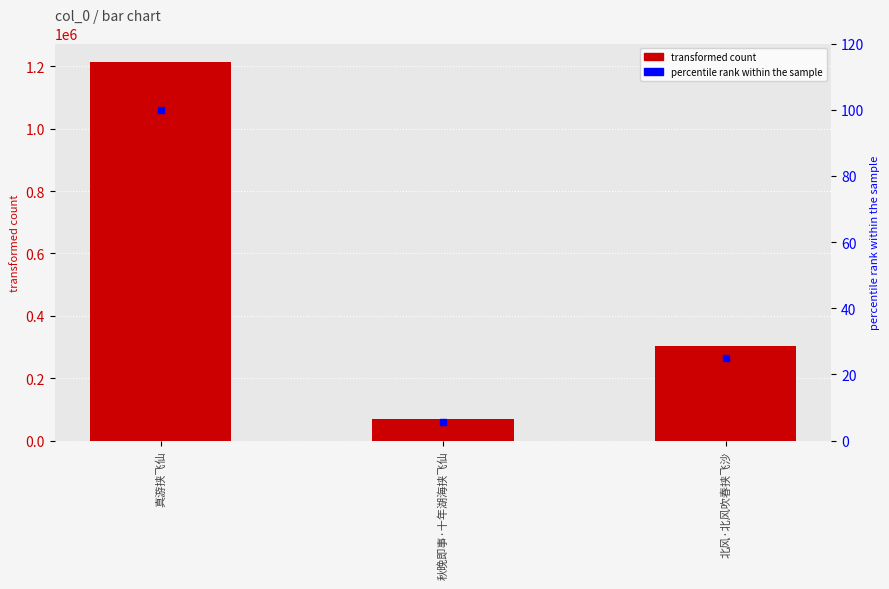

Which series has the widest spread of Y values?

transformed count